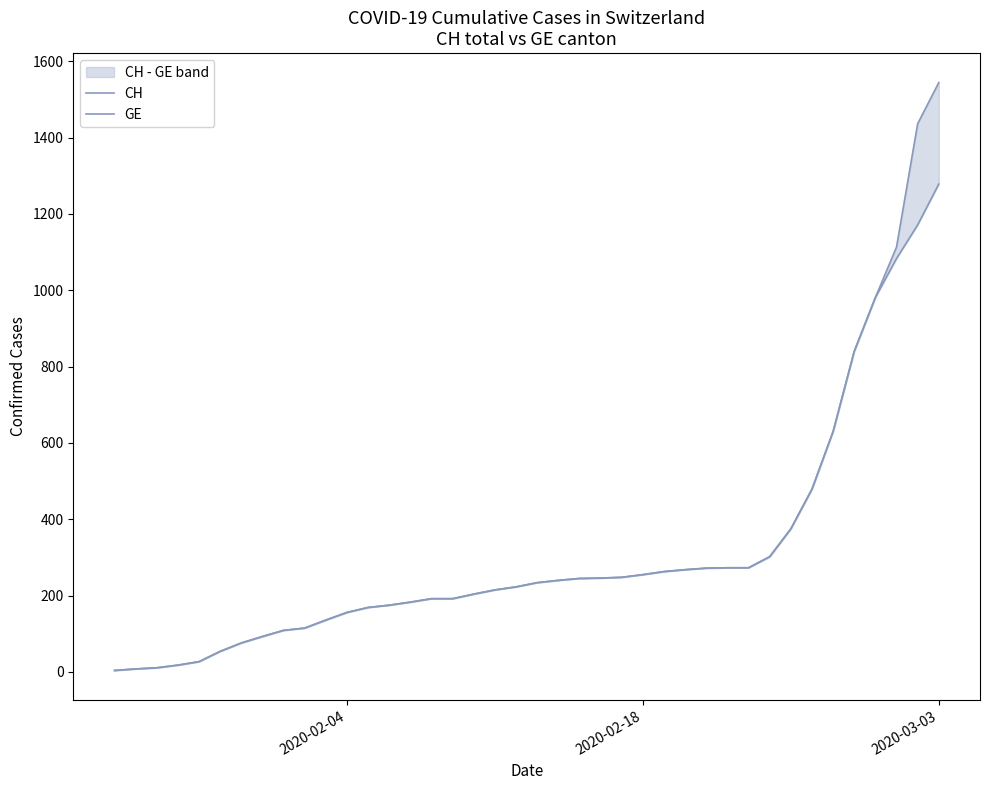

List the series in order of their peak value, lowest first.

GE, CH